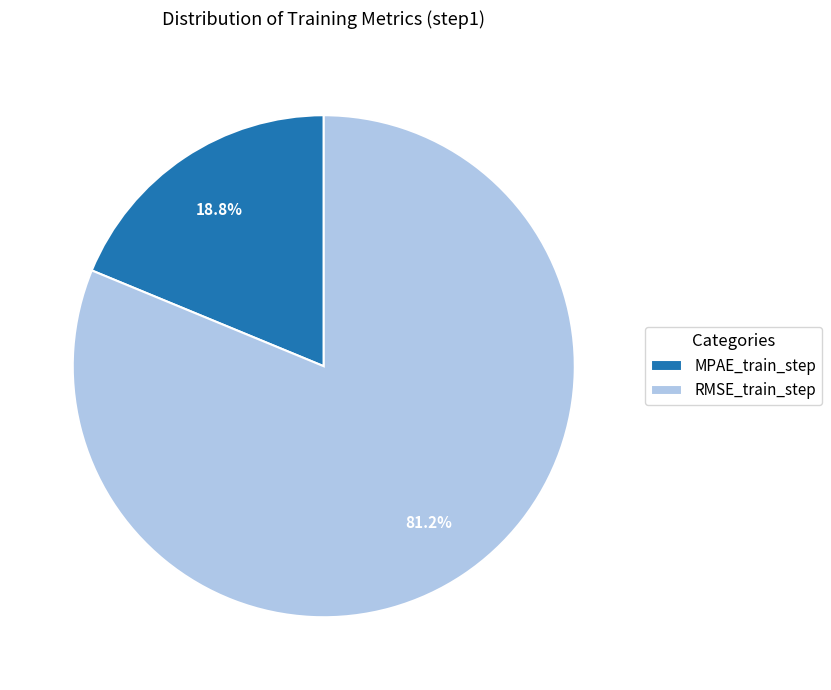

Is it true that RMSE_train_step is 81% of the pie?

True